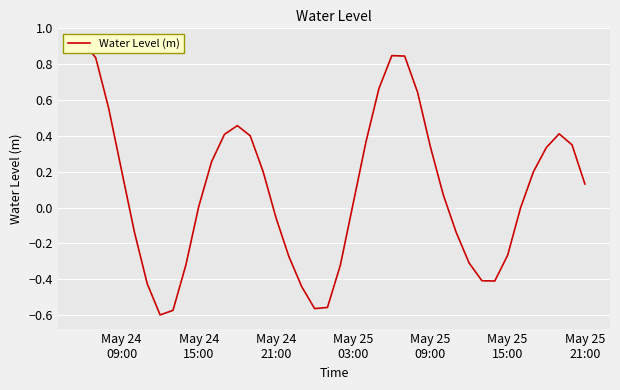

How many interior local valleys (lower than both neighbors) does the data have?

3